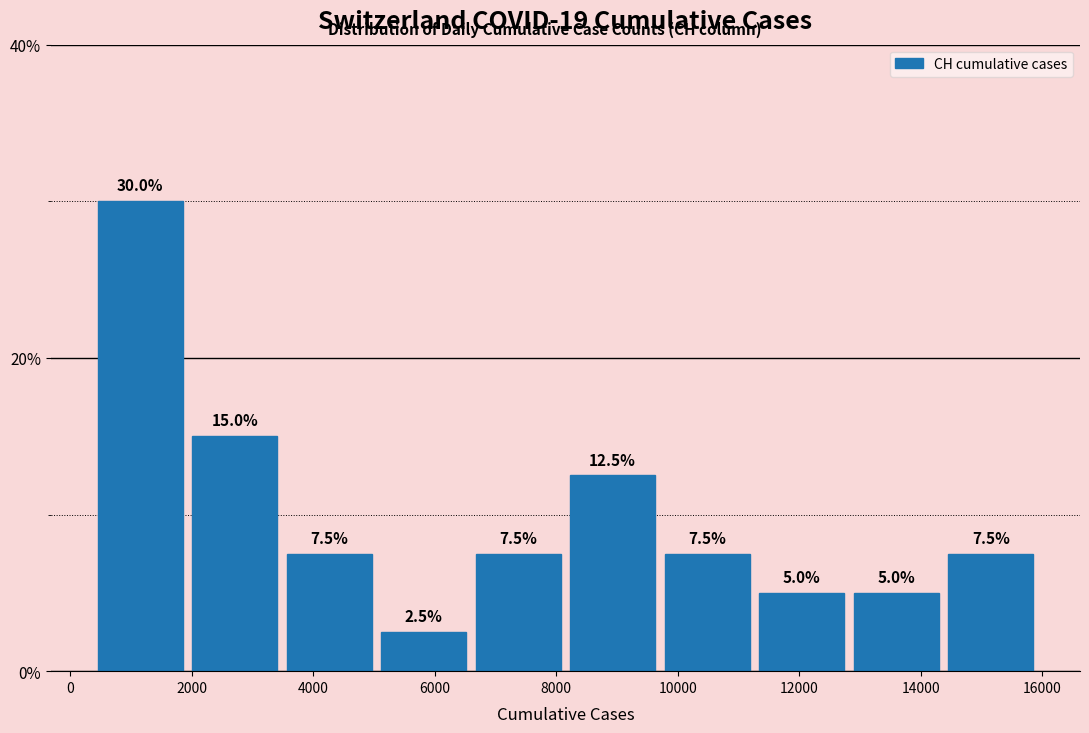

Reading left to right, list every bar in this chart as the range it spans on the x-axis followed by its height. The bar edges are not printed on the chart, so give them approximately, as read against the axis.

400 to 2000: 30.0
2000 to 3400: 15.0
3400 to 5000: 7.5
5000 to 6600: 2.5
6600 to 8200: 7.5
8200 to 9800: 12.5
9800 to 11200: 7.5
11200 to 12800: 5.0
12800 to 14400: 5.0
14400 to 16000: 7.5